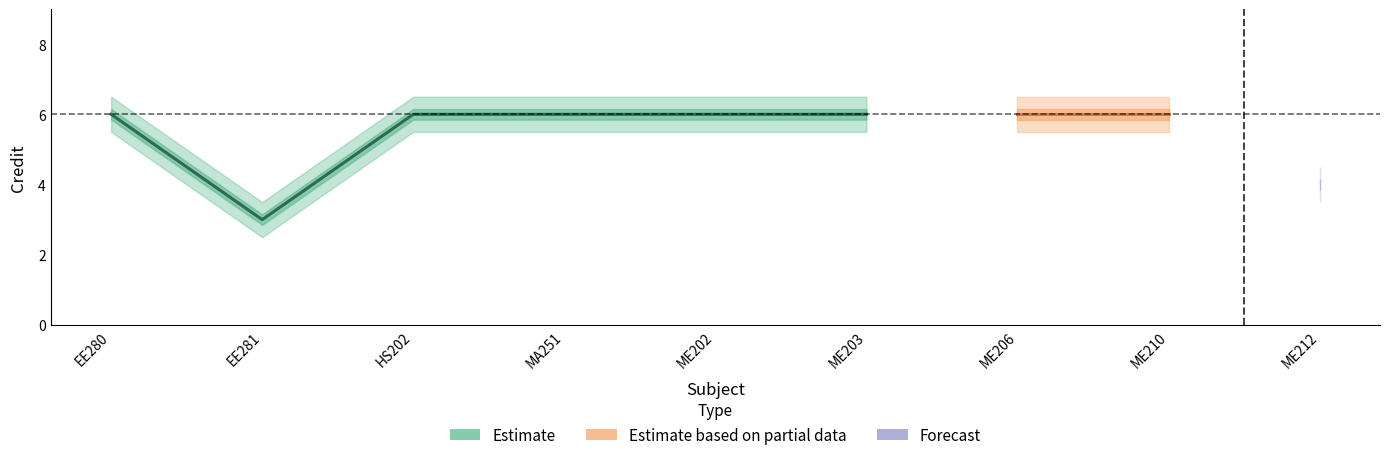

True or false: Credit has a value of 6.0 at EE280.

True